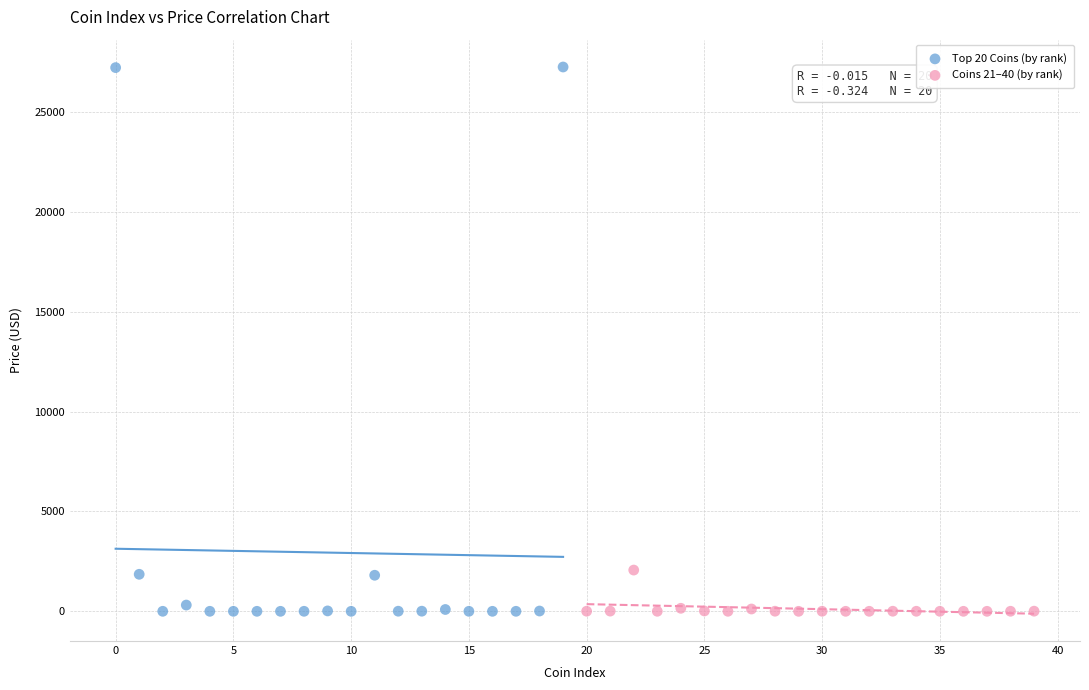

Which series has the largest Y range (max minus min)?

Top 20 Coins (by rank)